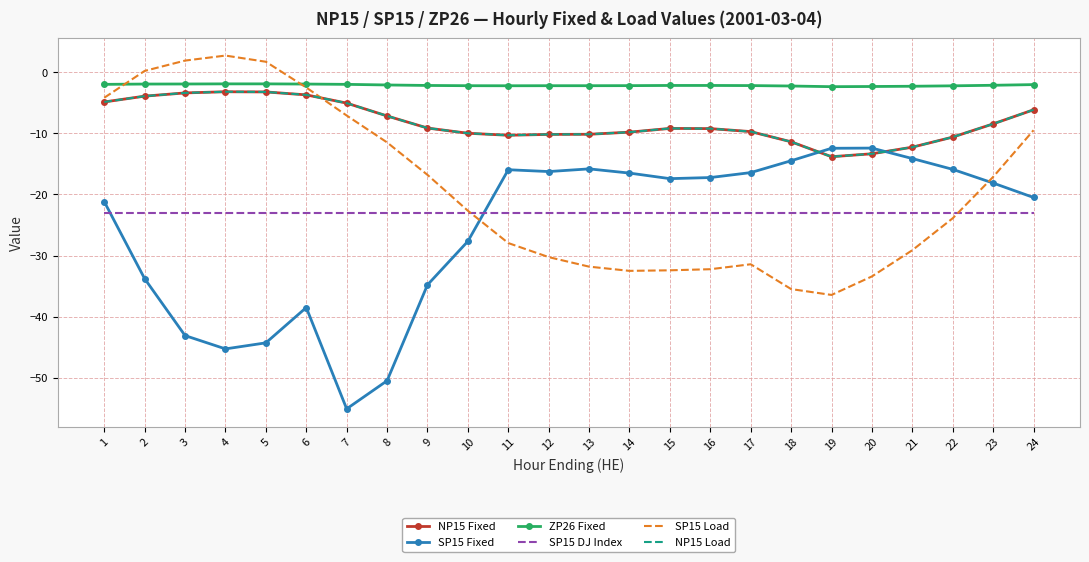

Which series changed the most between 6 and 10?

SP15 Load